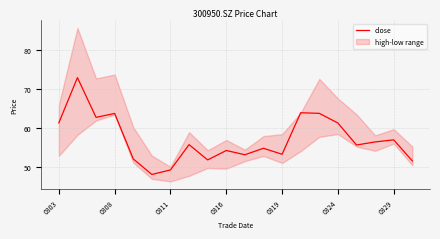

The value of close at 0324 is 19.0. True or false?

False